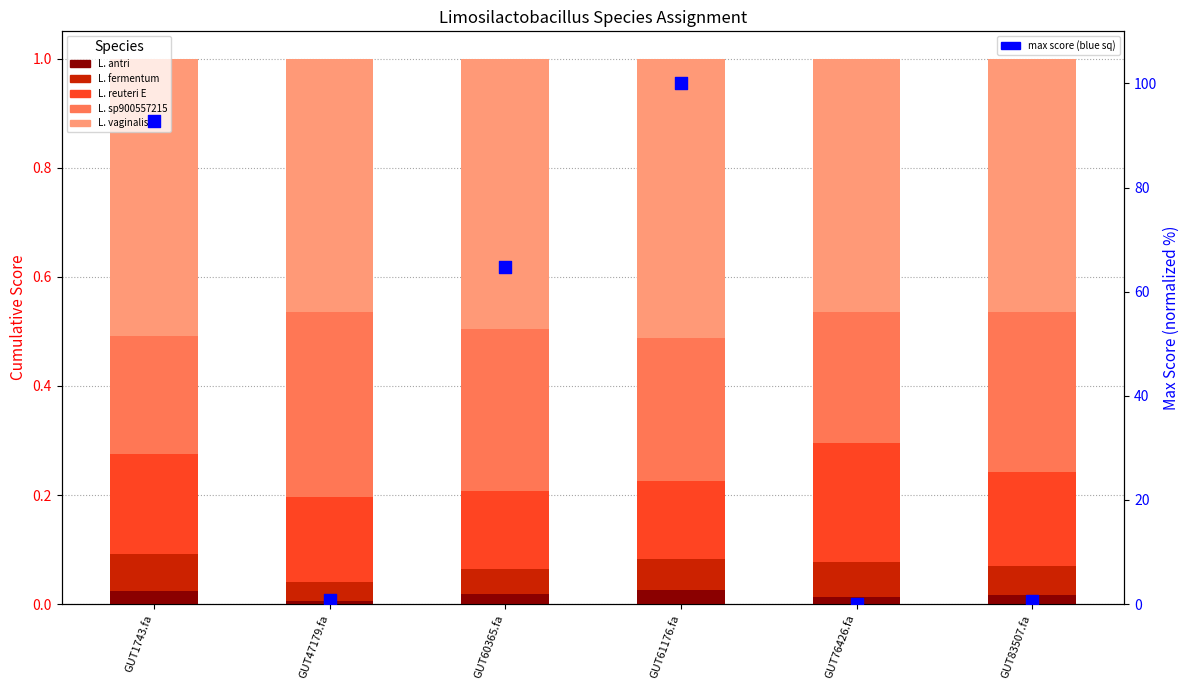

Which series contains the highest Y value?

max score (normalized)